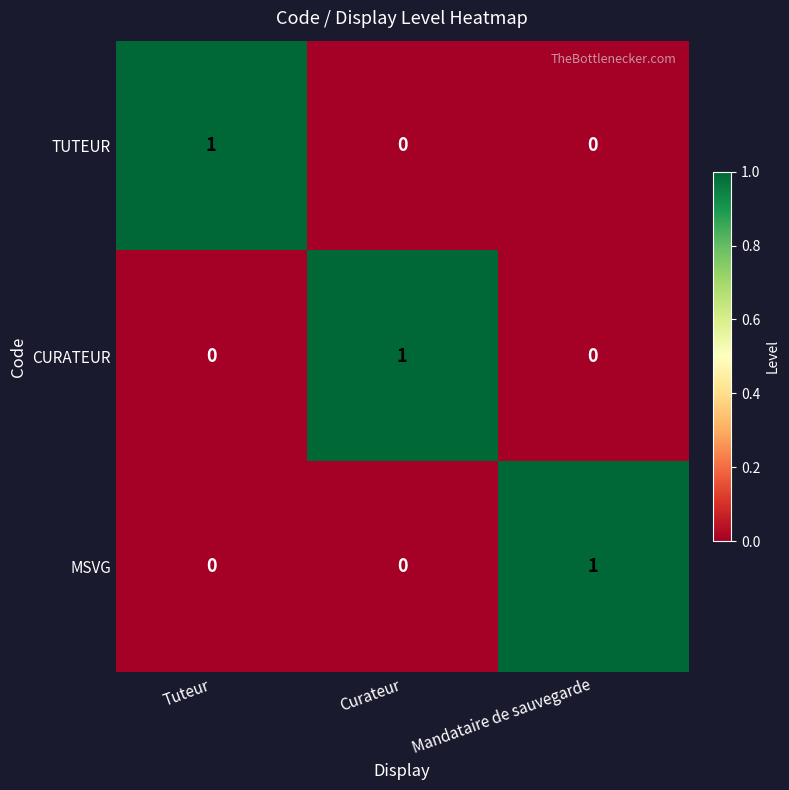

At how many categories does at least one series exceed 0?

3